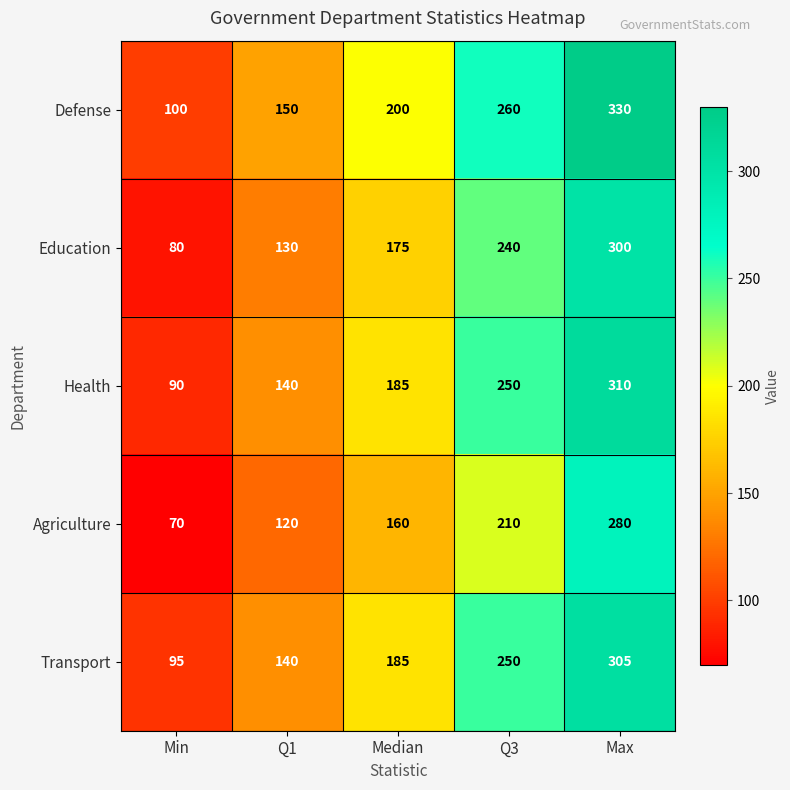

At how many categories does at least one series exceed 92?

5